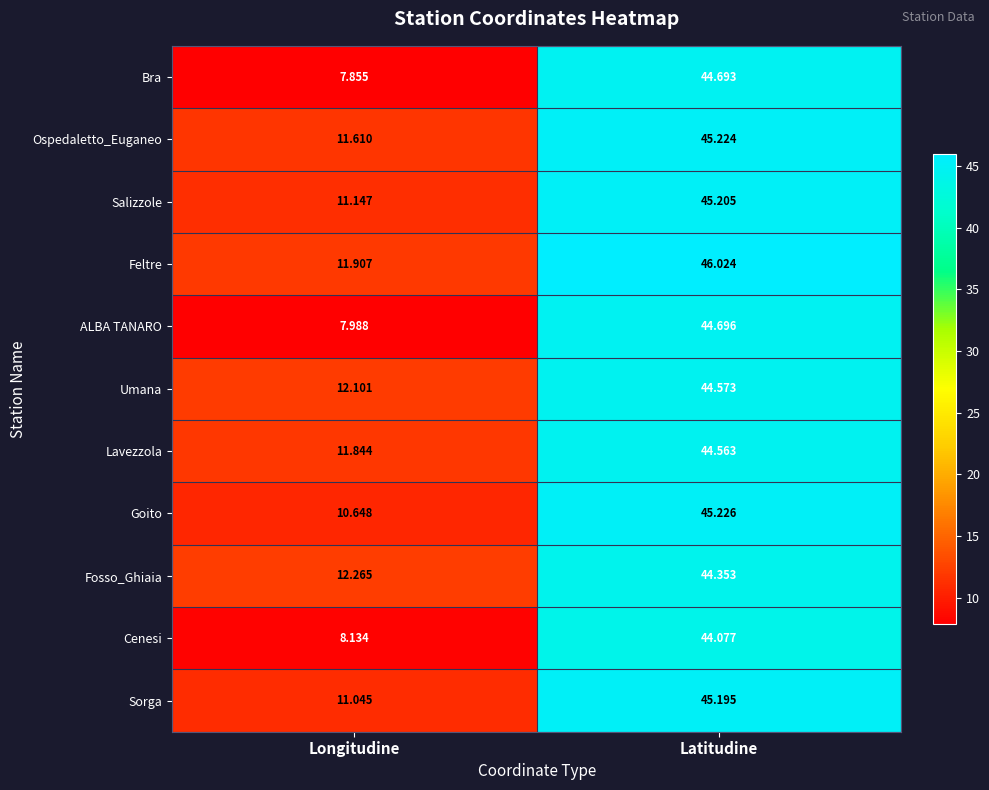

Which series has the largest total across all categories?

Feltre